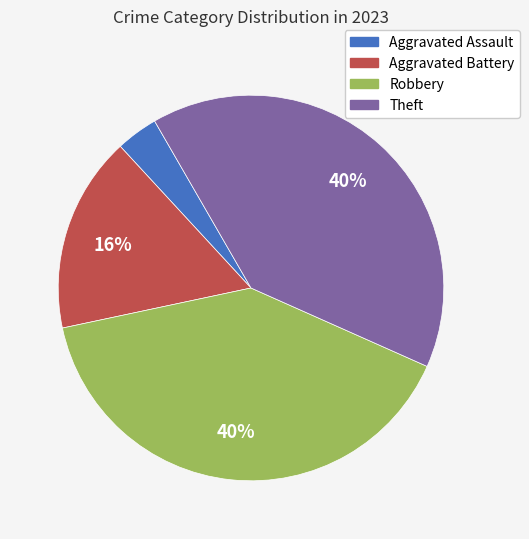

To the nearest percent, what percentage of the pie is Aggravated Battery?

16%